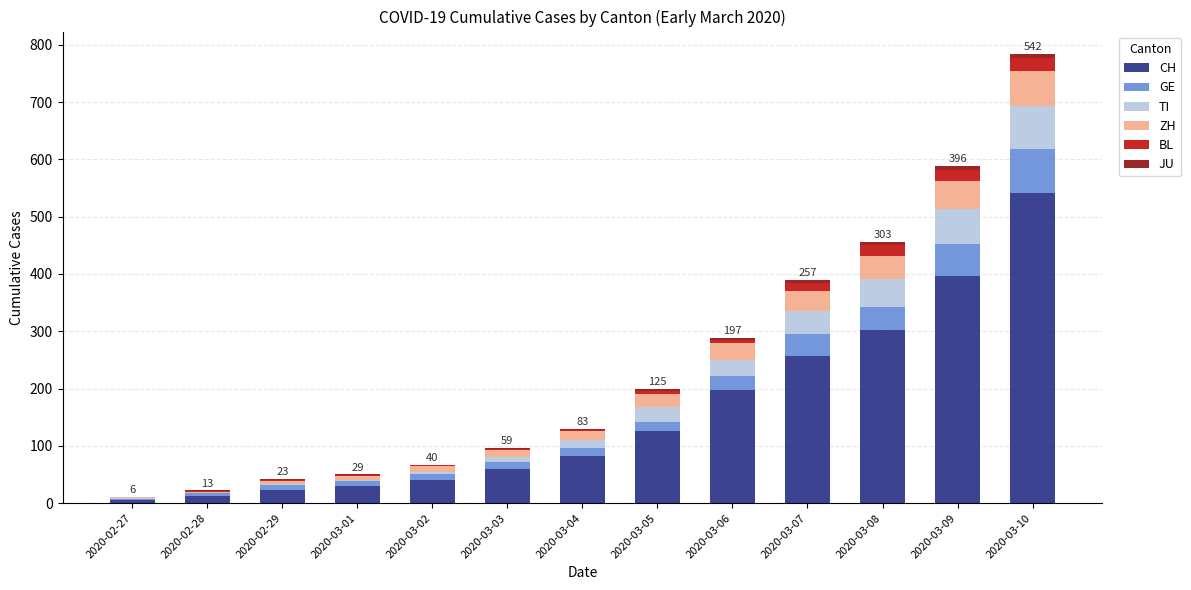

The value of CH at 2020-03-10 is 542. True or false?

True